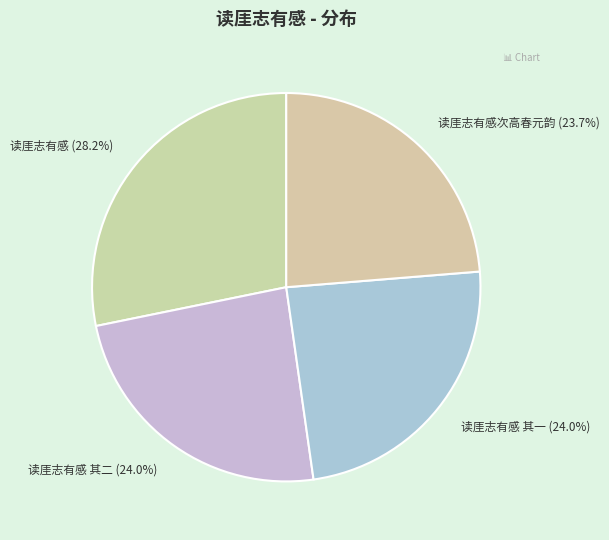

How many segments does this pie chart have?

4